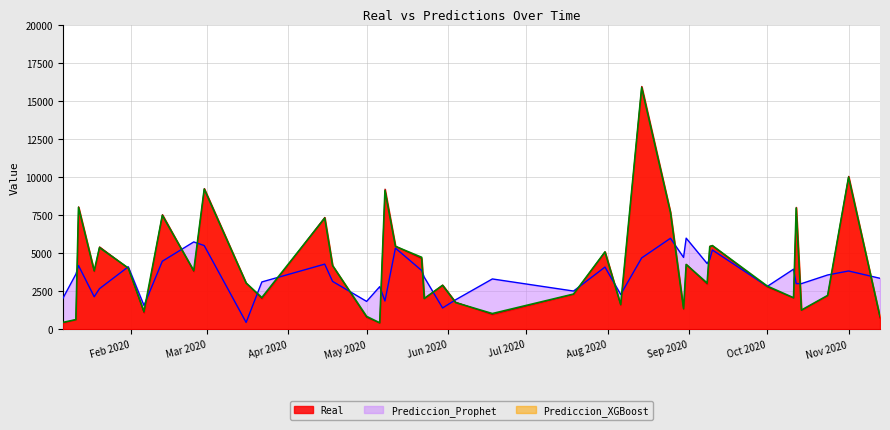

What is the maximum value for Real?

15964.6